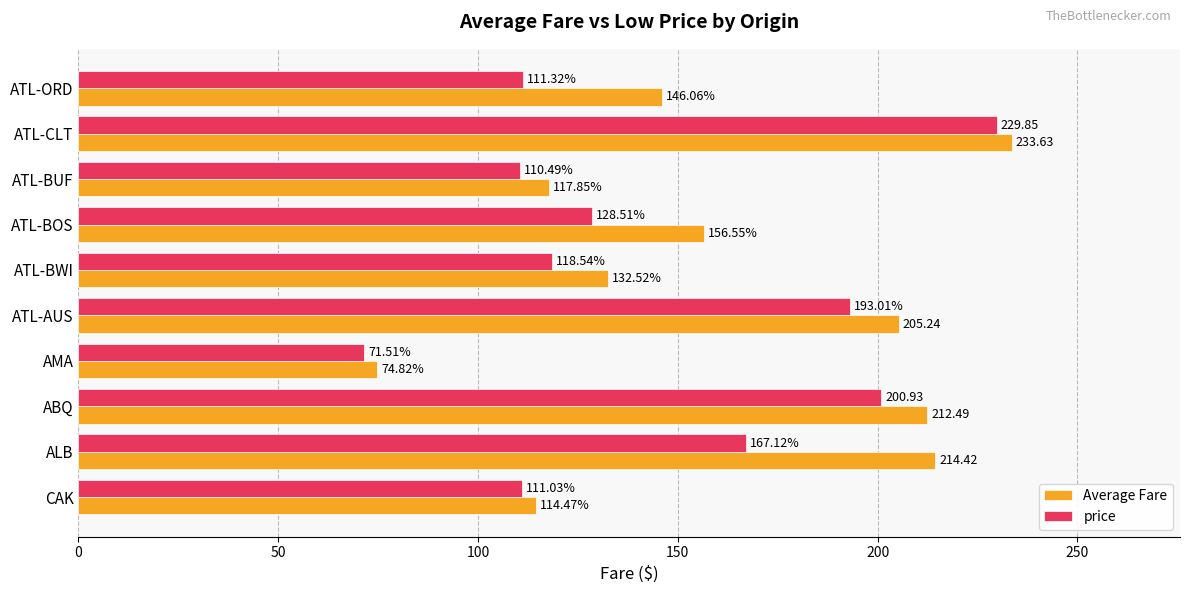

How many values in the price series exceed 128?

5